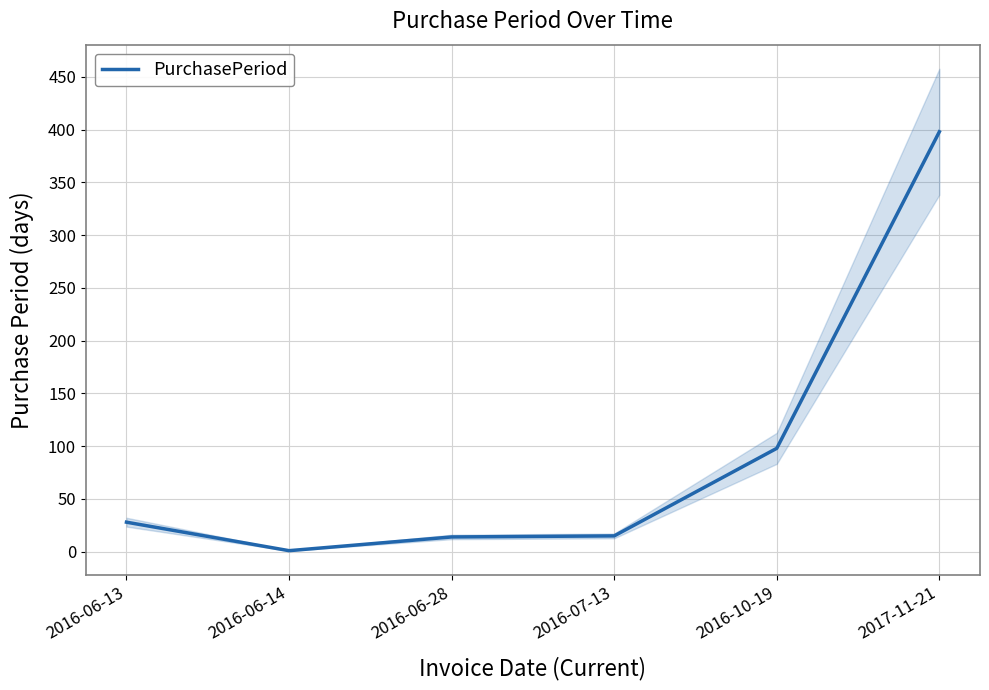

How many data points are above 28?

2